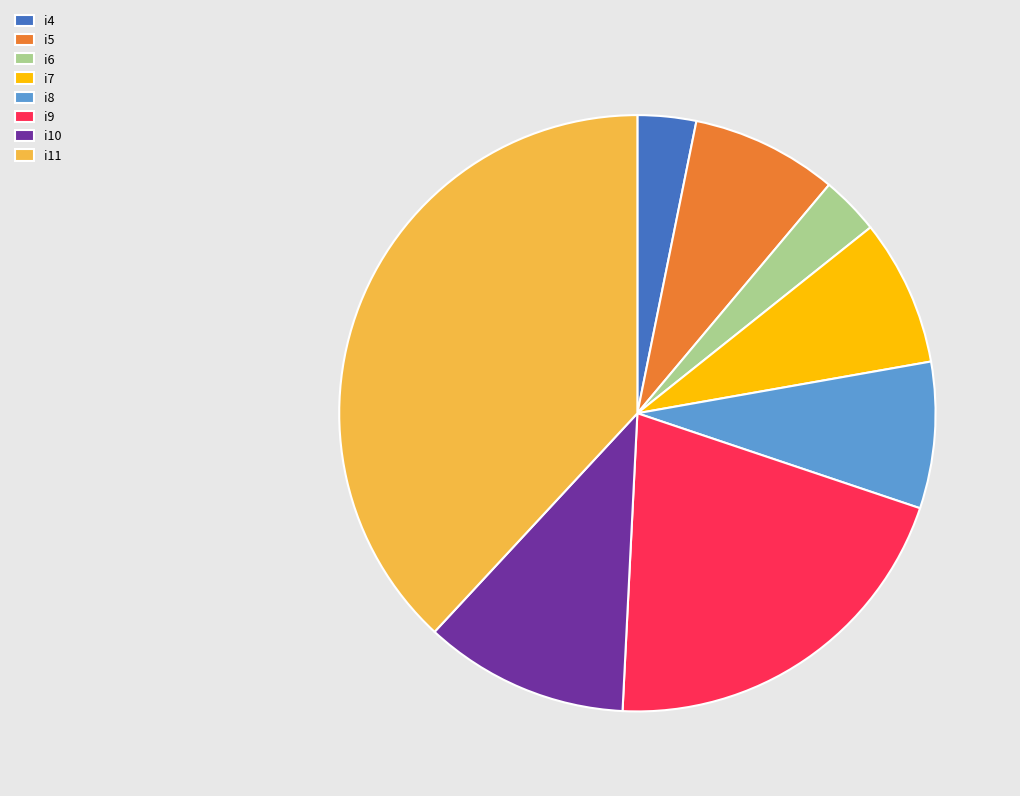

What is the ratio of the value at i9 to the value at i4?

6.5